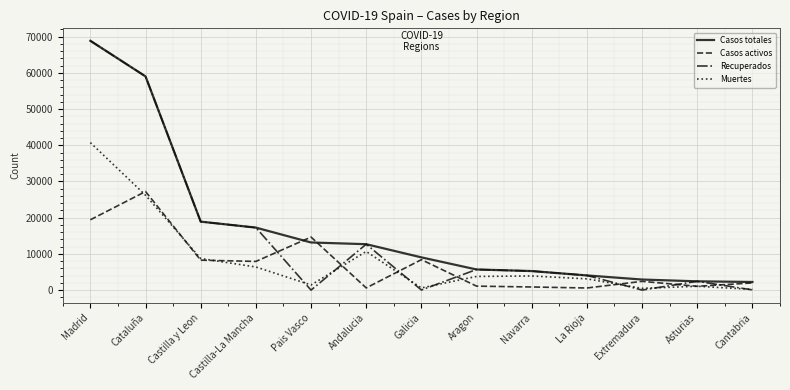

Does the chart have visible grid lines?

Yes